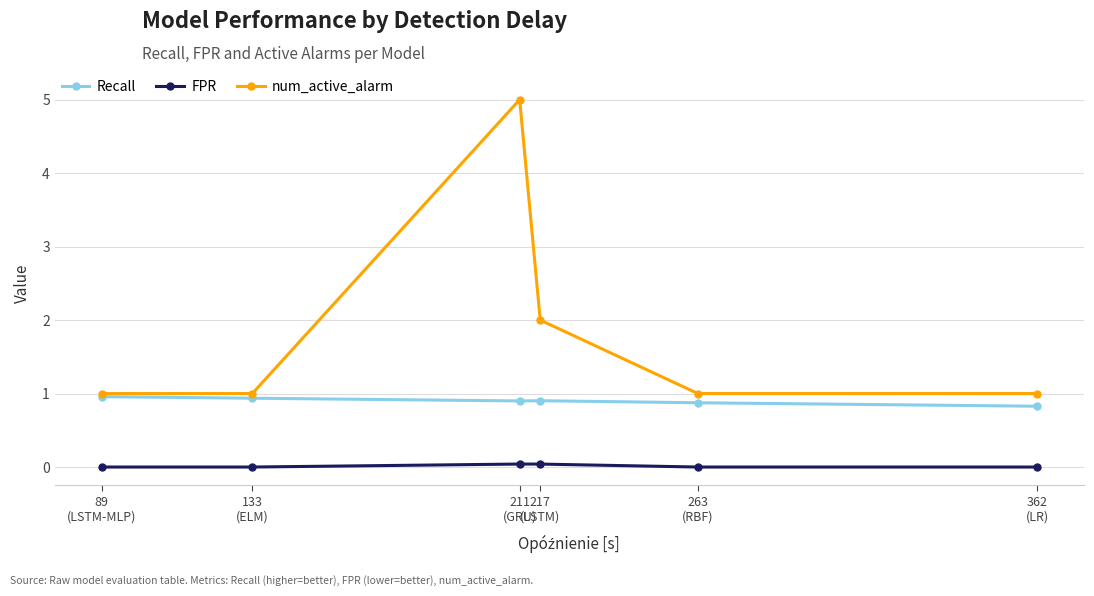

What are all the series names shown in the legend?

Recall, FPR, num_active_alarm